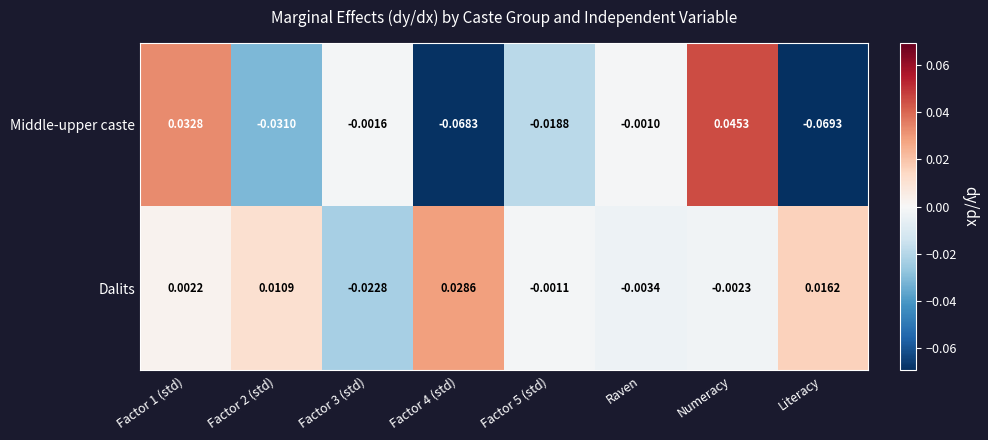

Which category has the lowest value across all series?

Literacy